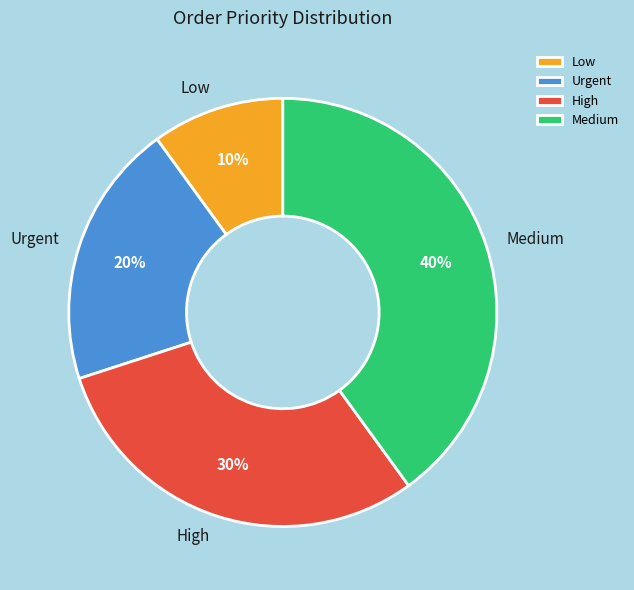

How many segments does this pie chart have?

4